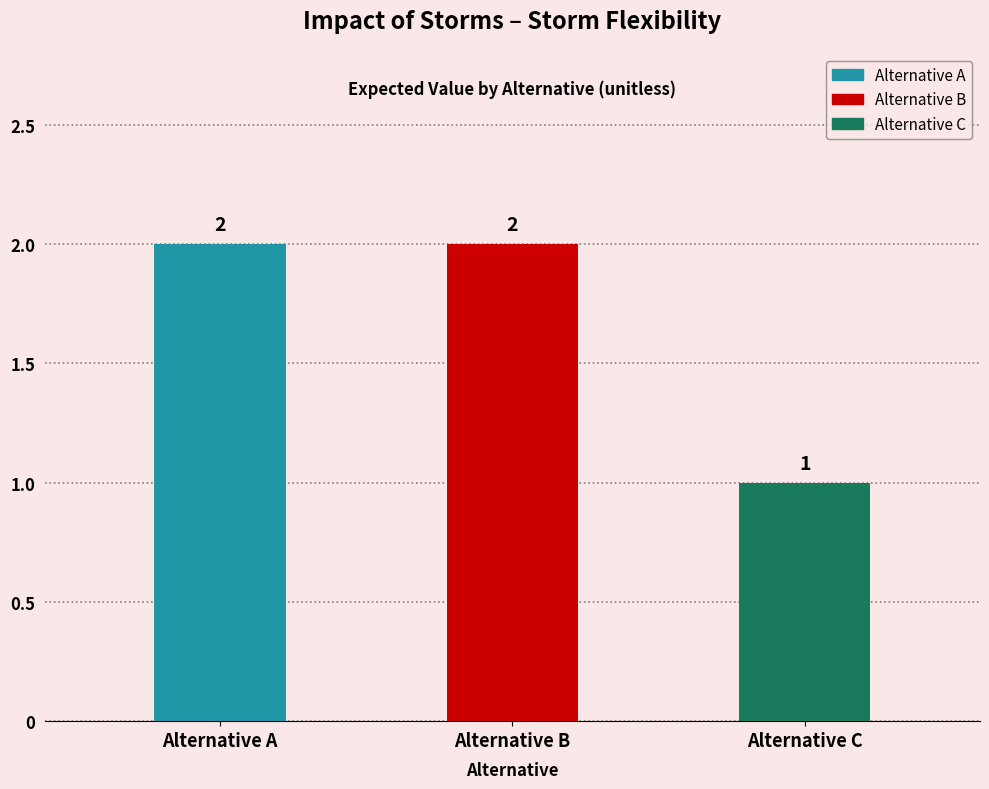

How many bars are there in total?

3